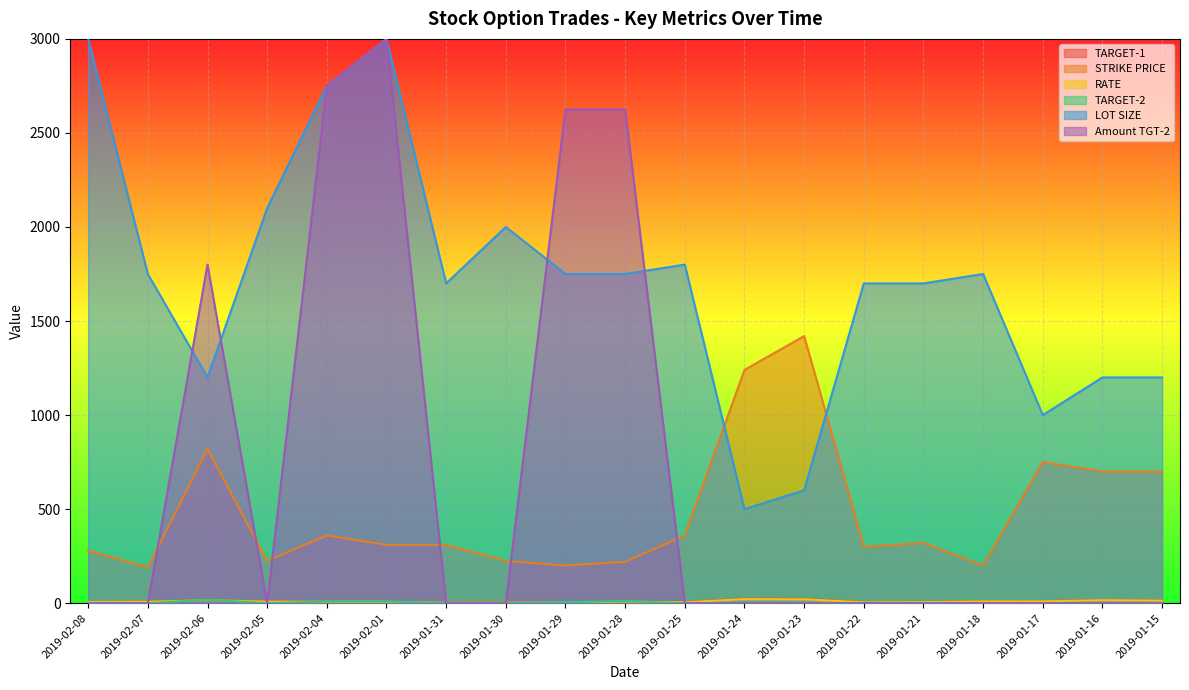

Where is the first local minimum for STRIKE PRICE?

2019-02-07